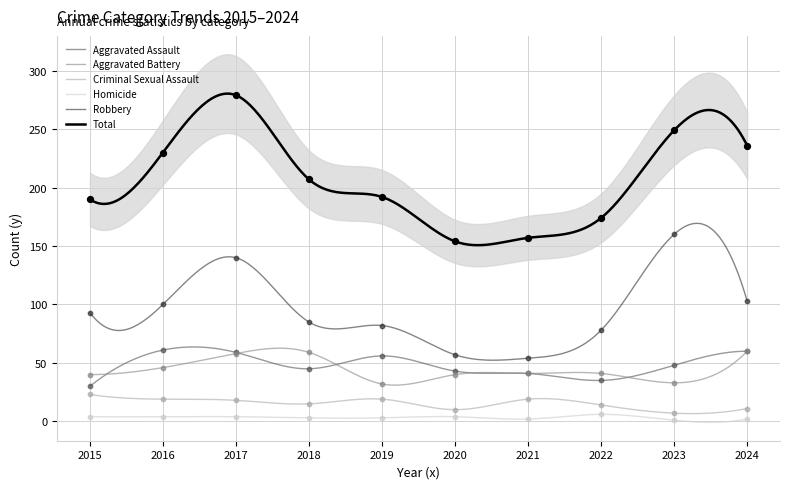

At which category is the sum across all series the highest?

2017